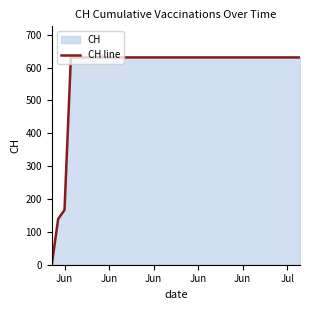

Reading left to right, extract all data points from this chart.

0	139	167	631	631	631	631	631	631	631	631	631	631	631	631	631	631	631	631	631